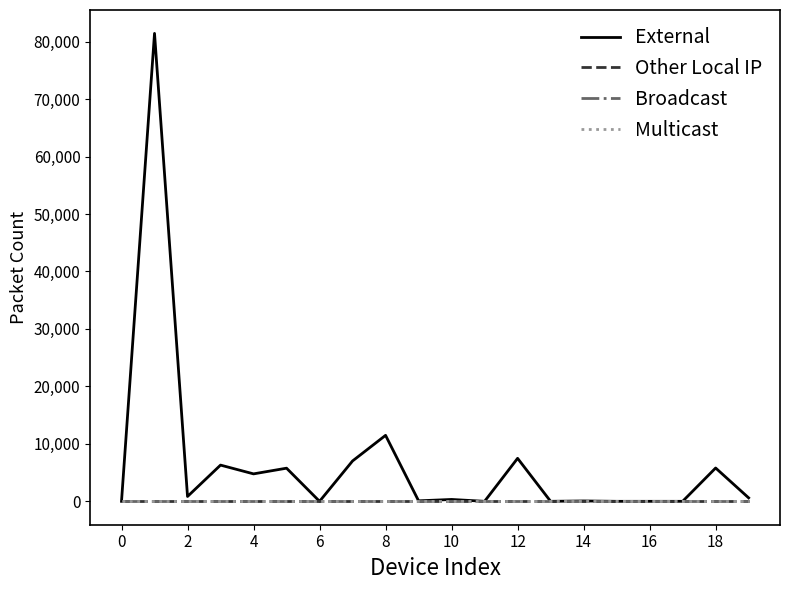

Does the chart have visible grid lines?

No